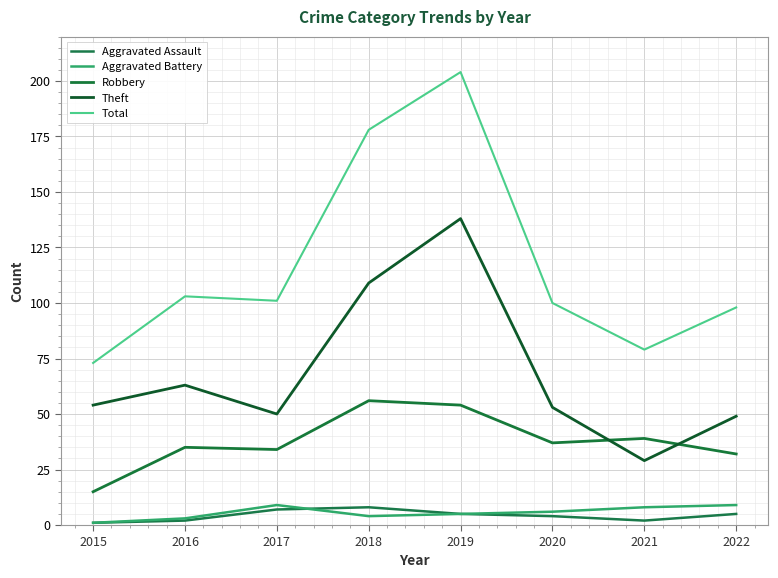

What is the minimum value for Total?

73